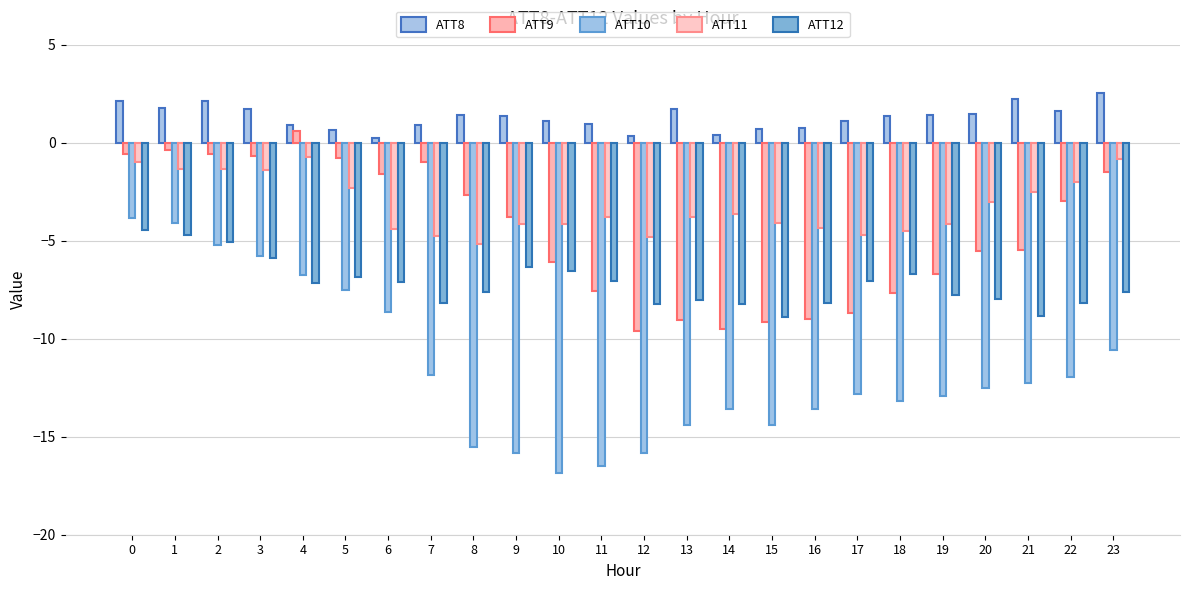

Is it true that ATT12 equals -10.3 at 23?

False